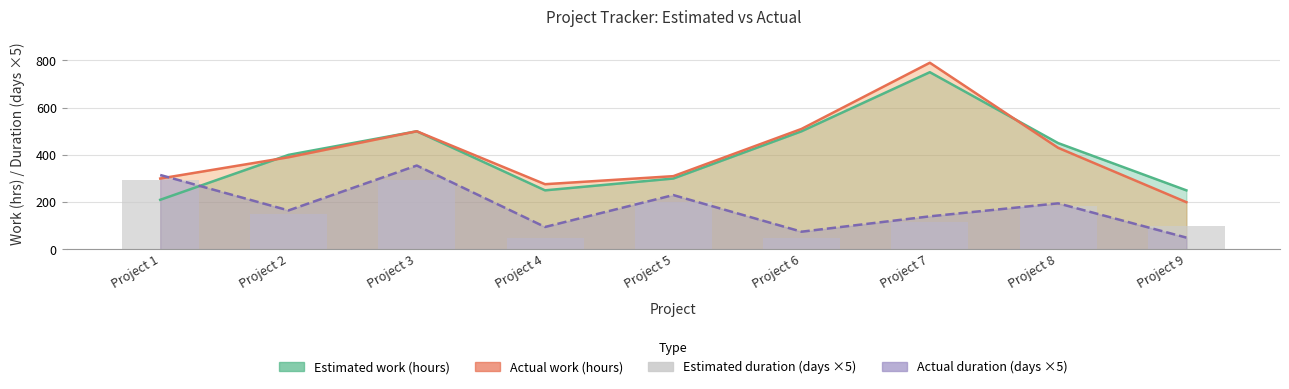

What are all the series names shown in the legend?

Estimated work (hours), Actual work (hours), Actual duration (days ×5), Estimated duration (days ×5)